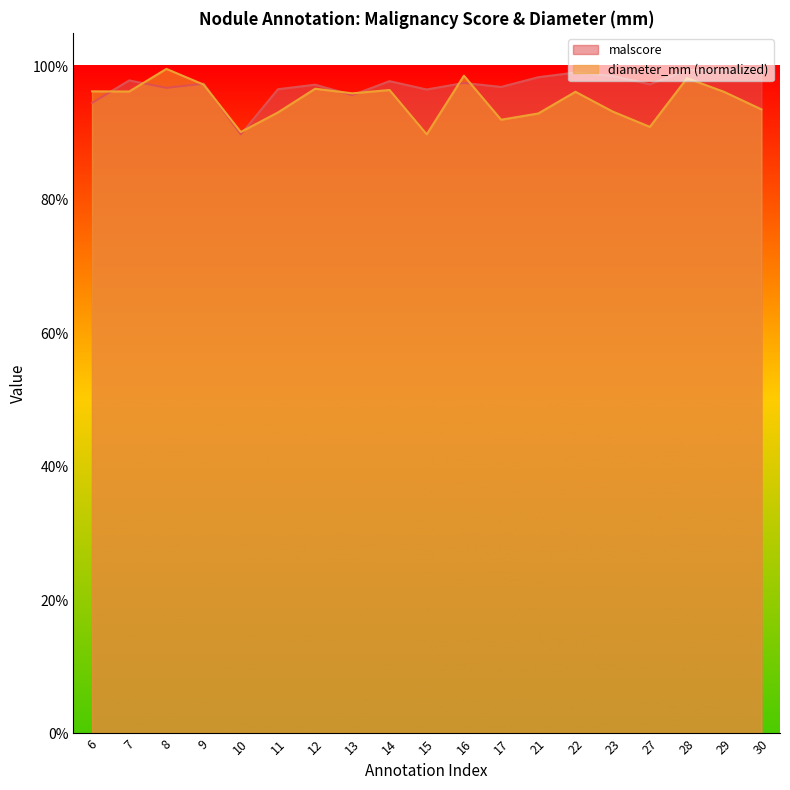

The value of diameter_mm at 17 is 0.9. True or false?

True